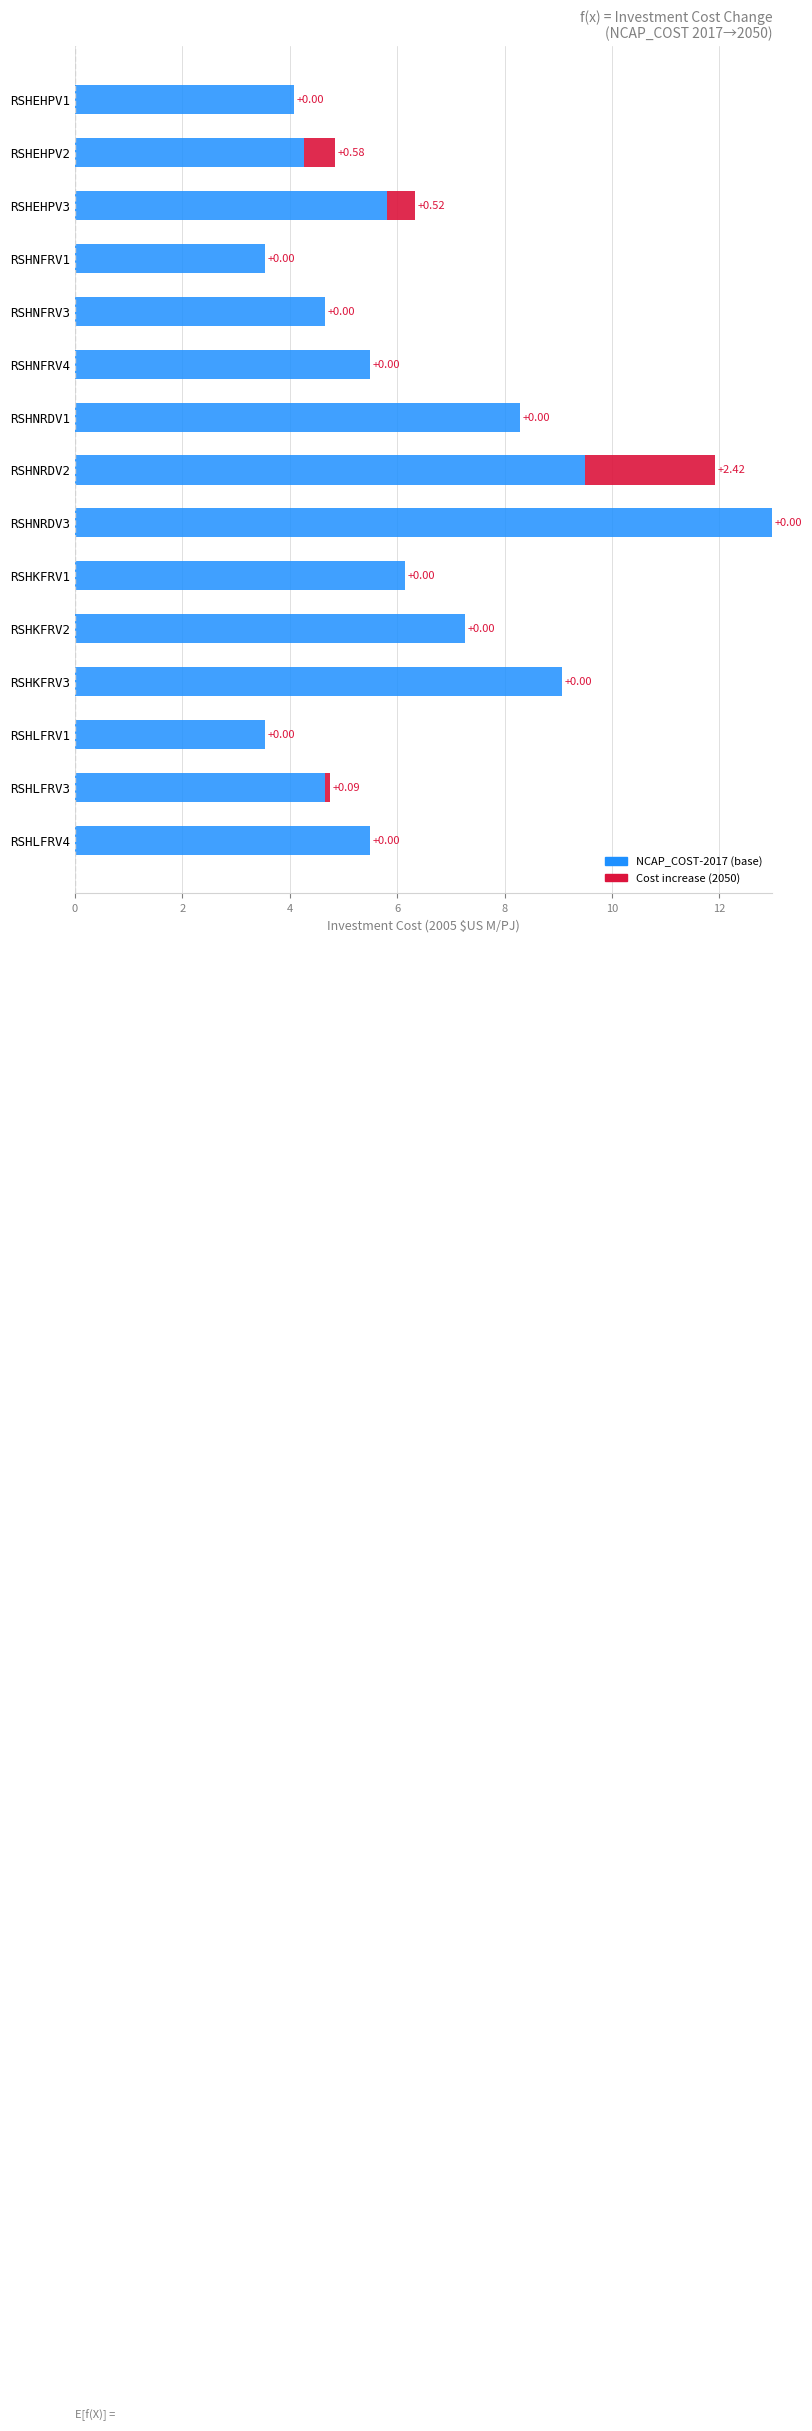

What is the total value across all series at RSHNFRV4?

5.5